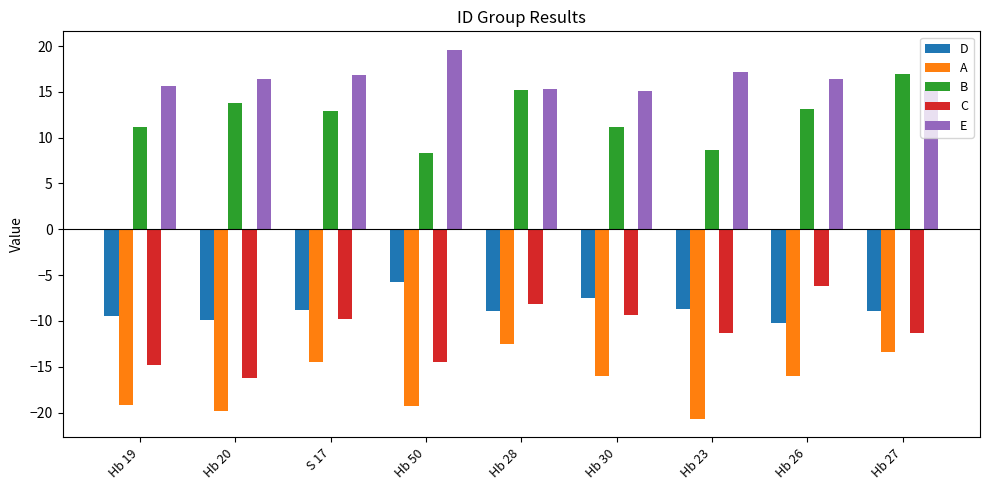

How many bars are there in total?

45